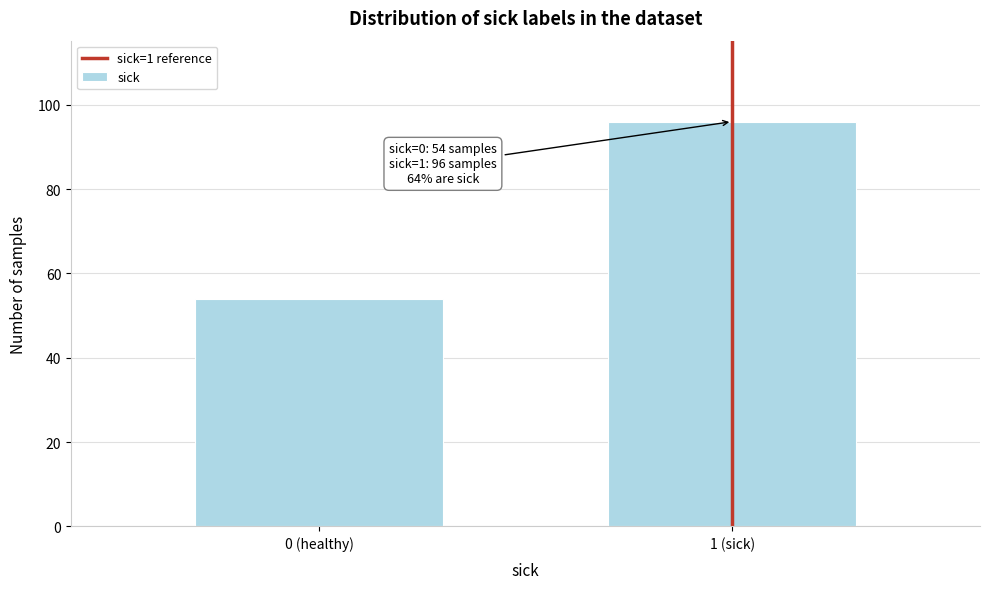

Reading left to right, list all the values displayed in this chart.

54	96